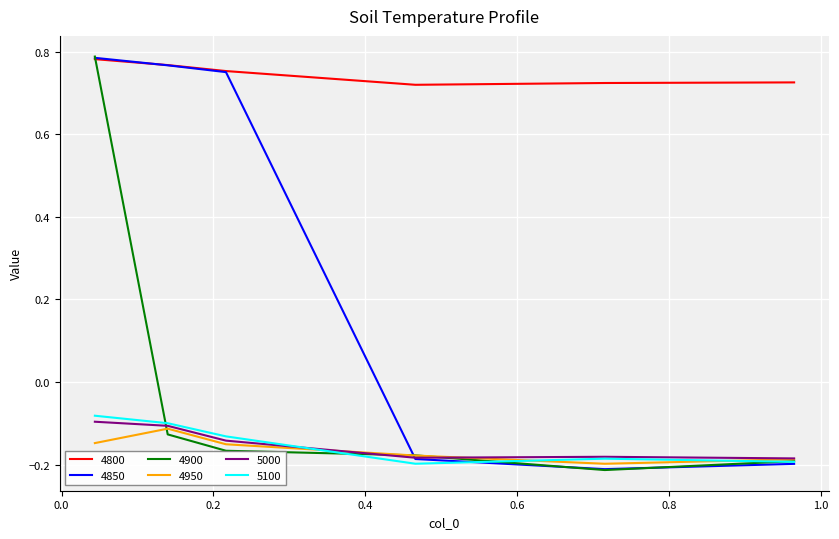

How many negative values does the 4850 series have?

3